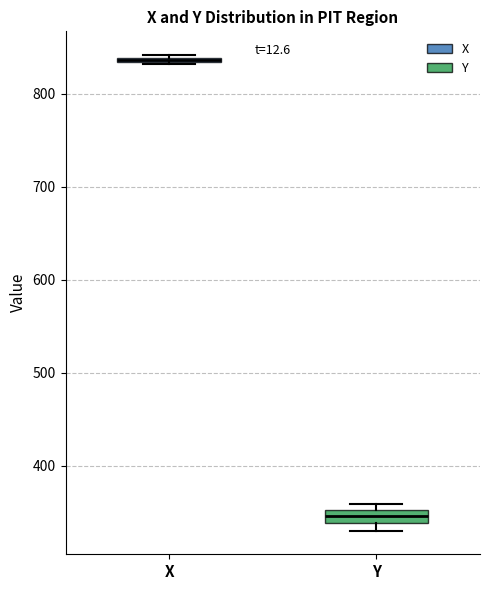

Which box has the highest median line?

X